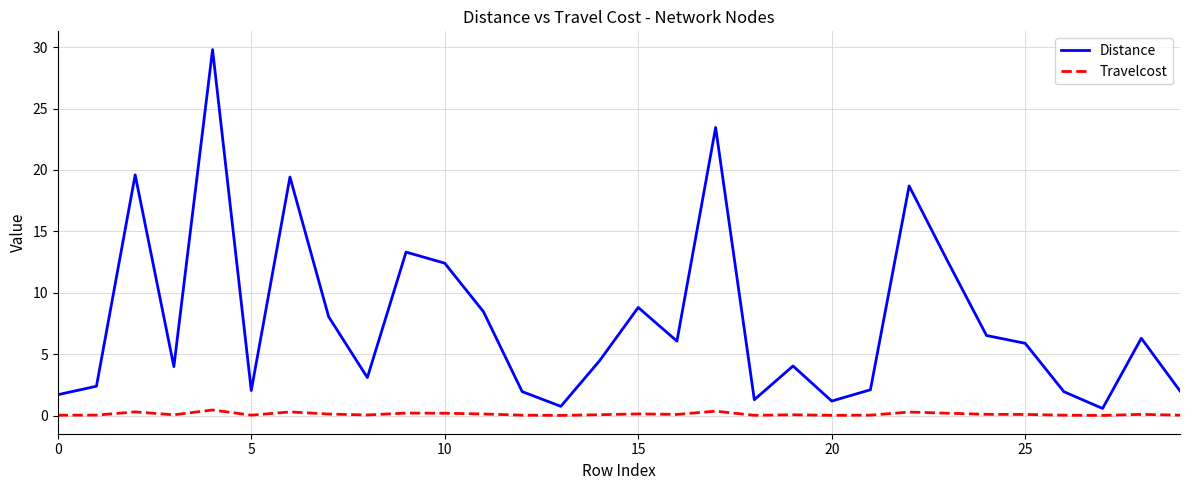

Which series has the largest total across all categories?

Distance